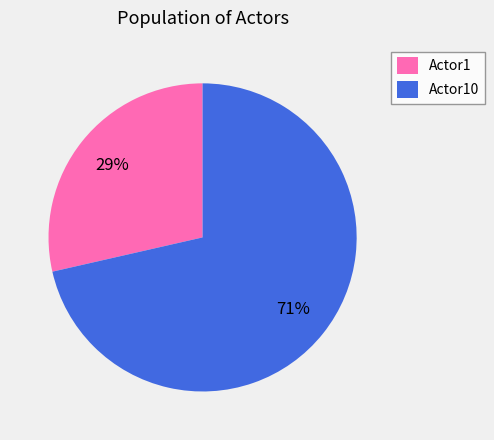

The Actor10 slice represents 82% of the pie. True or false?

False